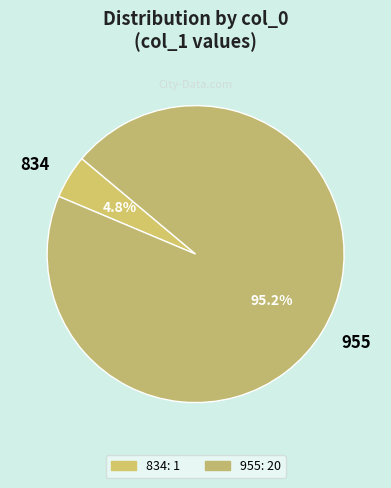

To the nearest percent, what percentage of the pie is 834?

5%